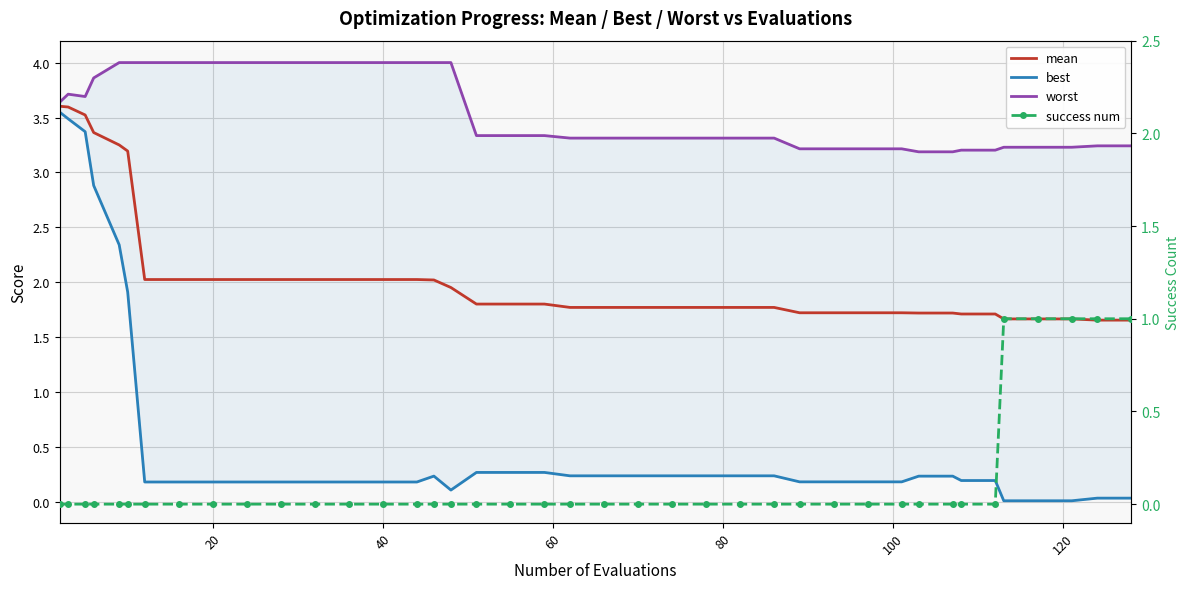

How many lines are shown in the chart?

4